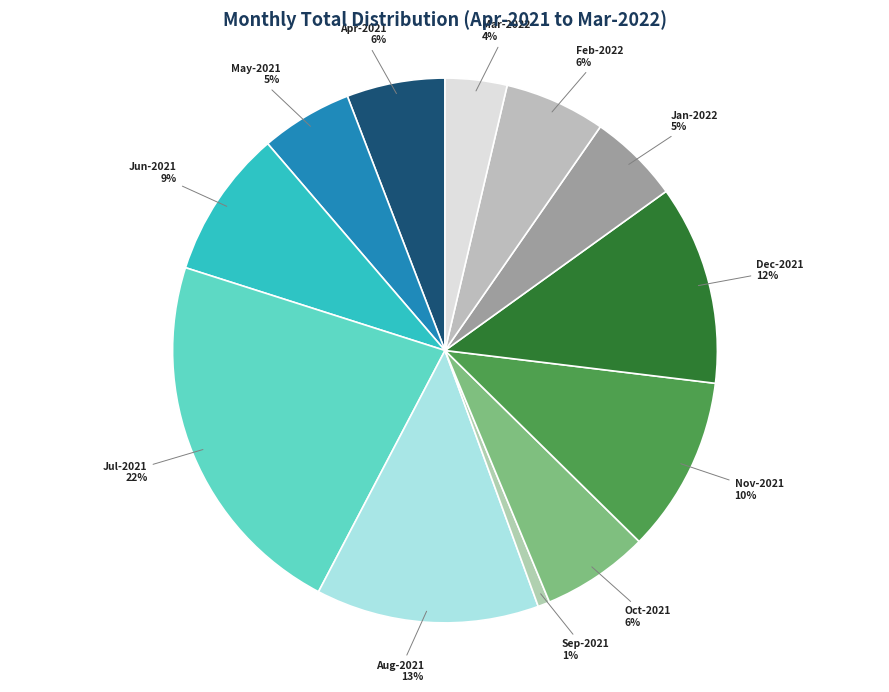

What percentage is the Nov-2021 slice, to the nearest percent?

10%